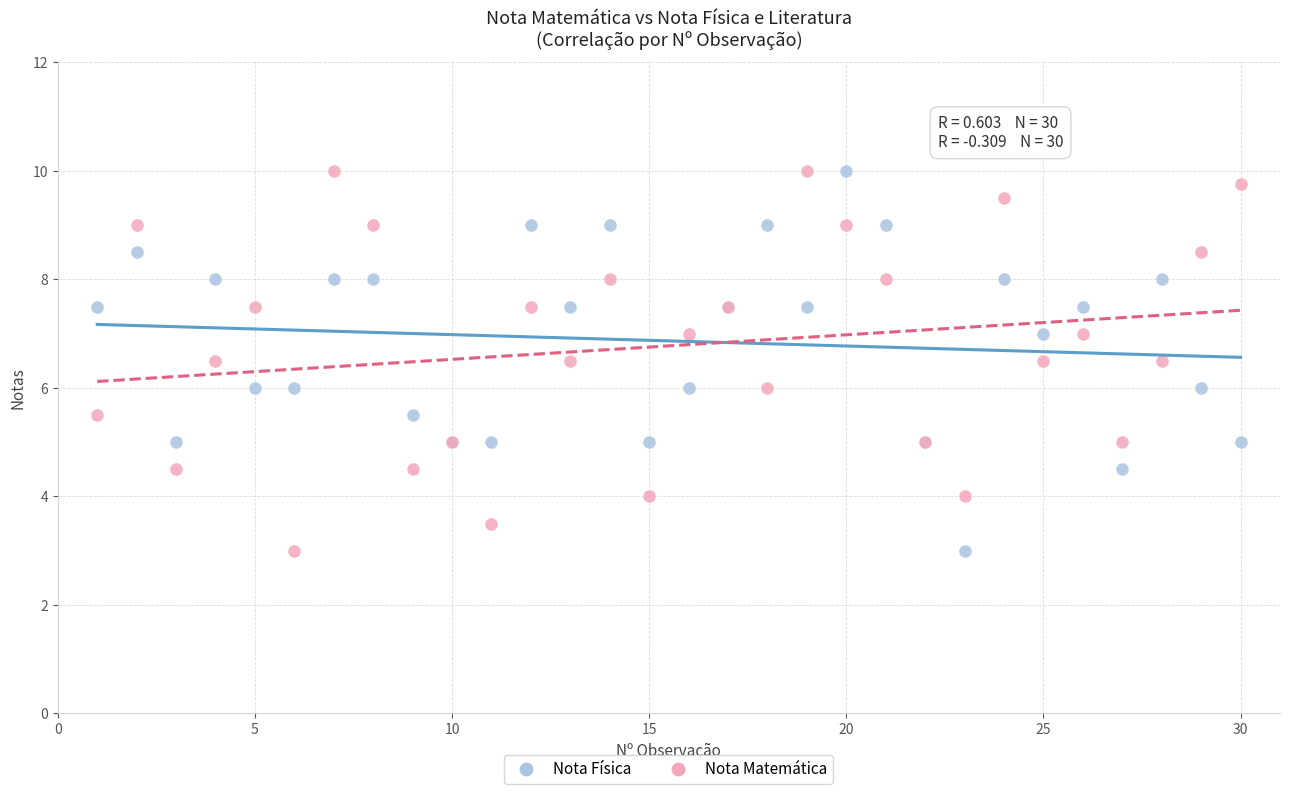

What are all the series names shown in the legend?

Nota Física, Nota Matemática